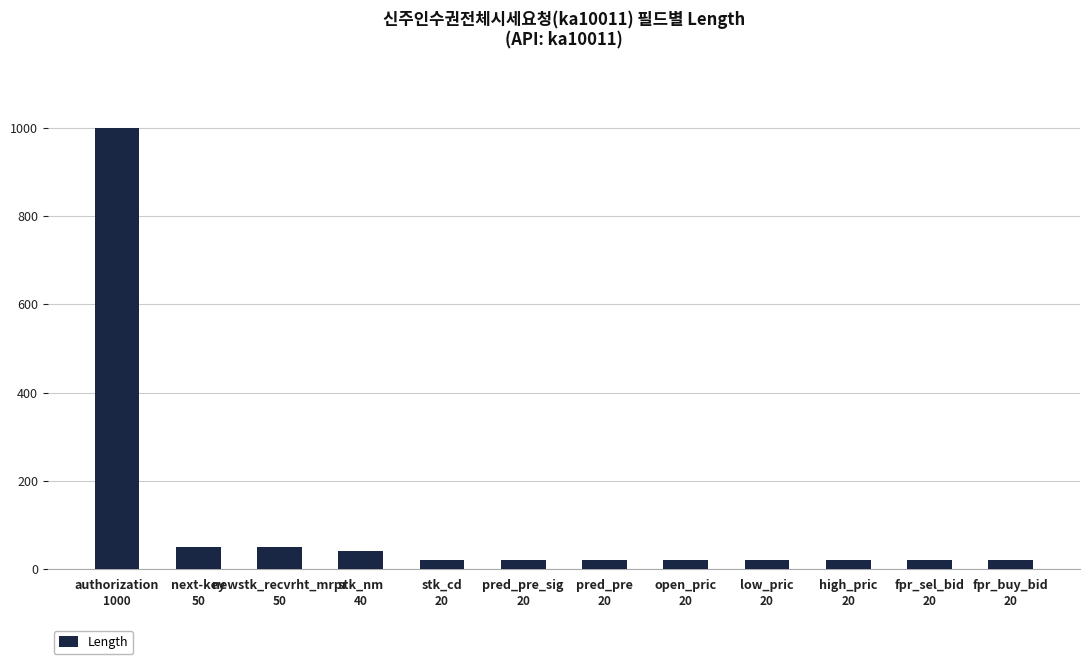

What is the maximum value shown in the chart?

1000